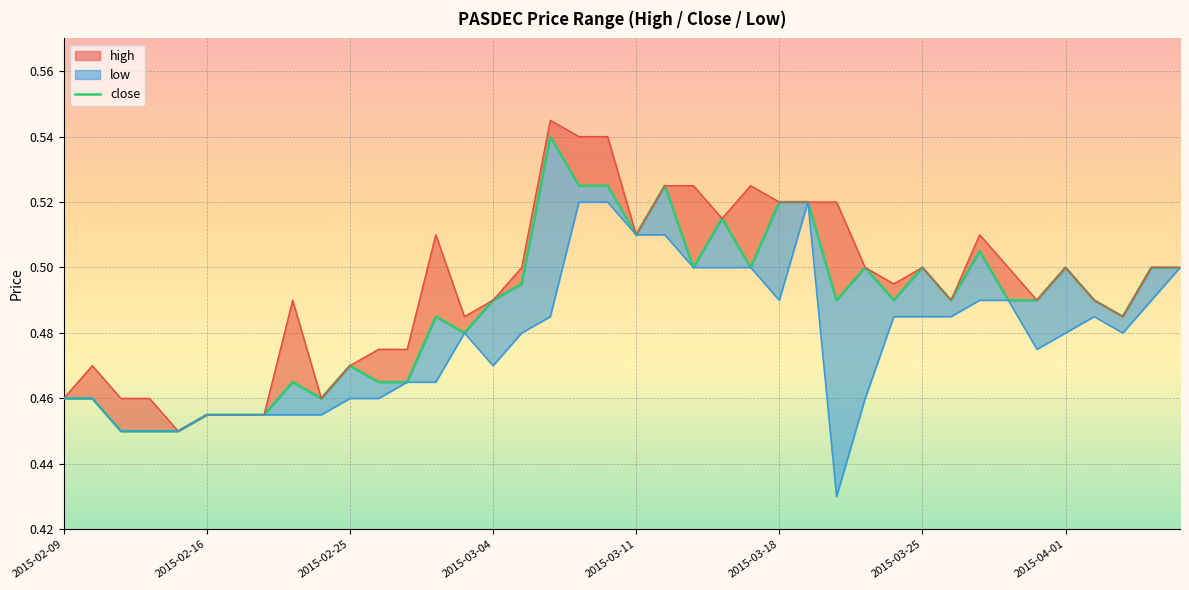

Where is the first local minimum?

9